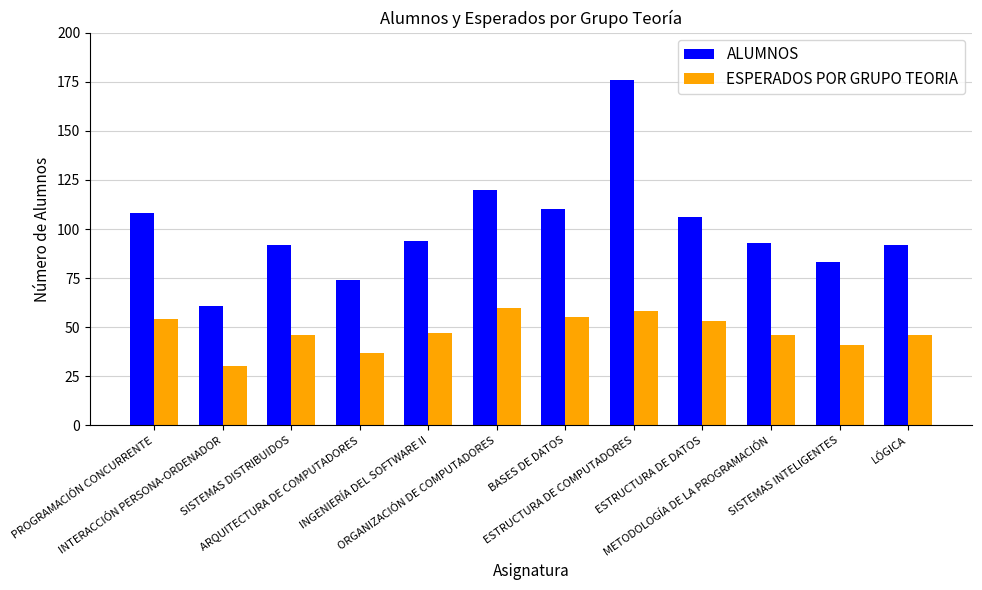

What are all the series names shown in the legend?

ALUMNOS, ESPERADOS POR GRUPO TEORIA